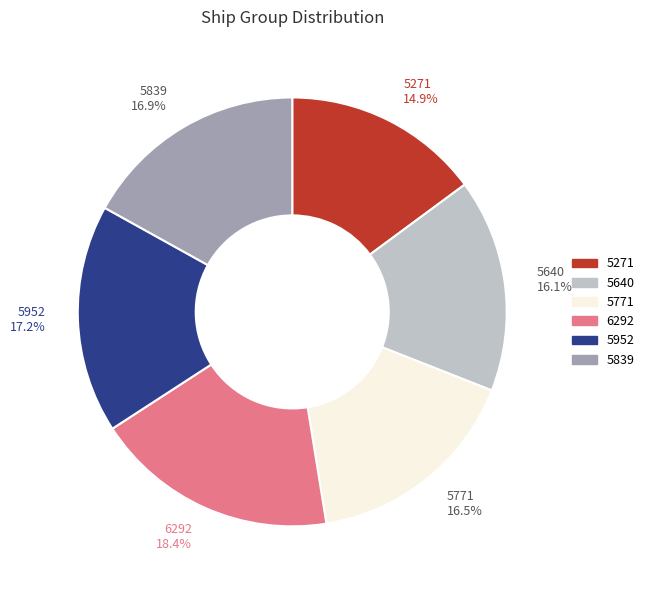

Count the number of slices in the pie.

6